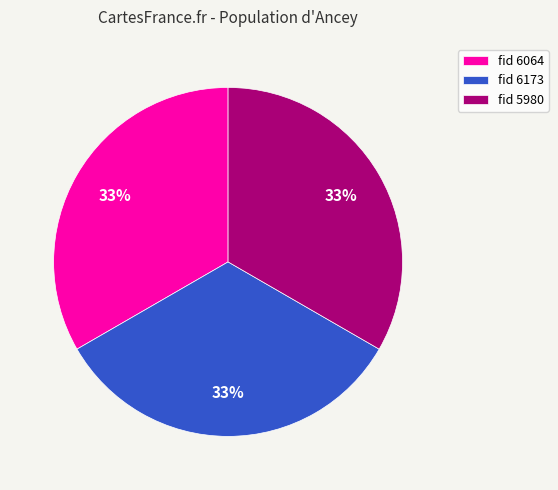

Count the number of slices in the pie.

3